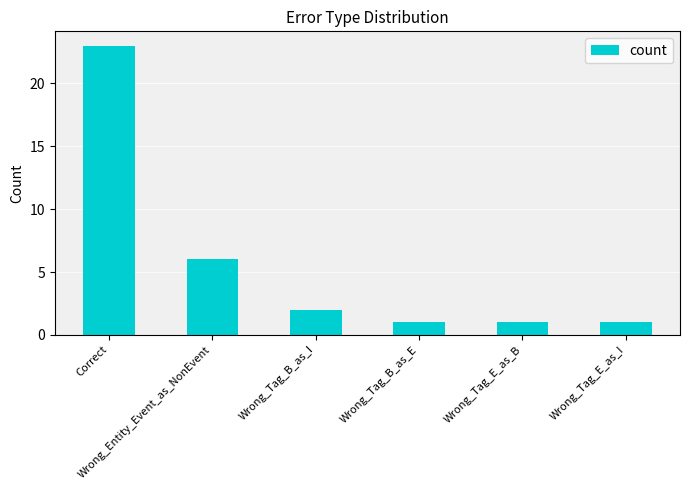

What is the difference between the maximum and minimum values?

22